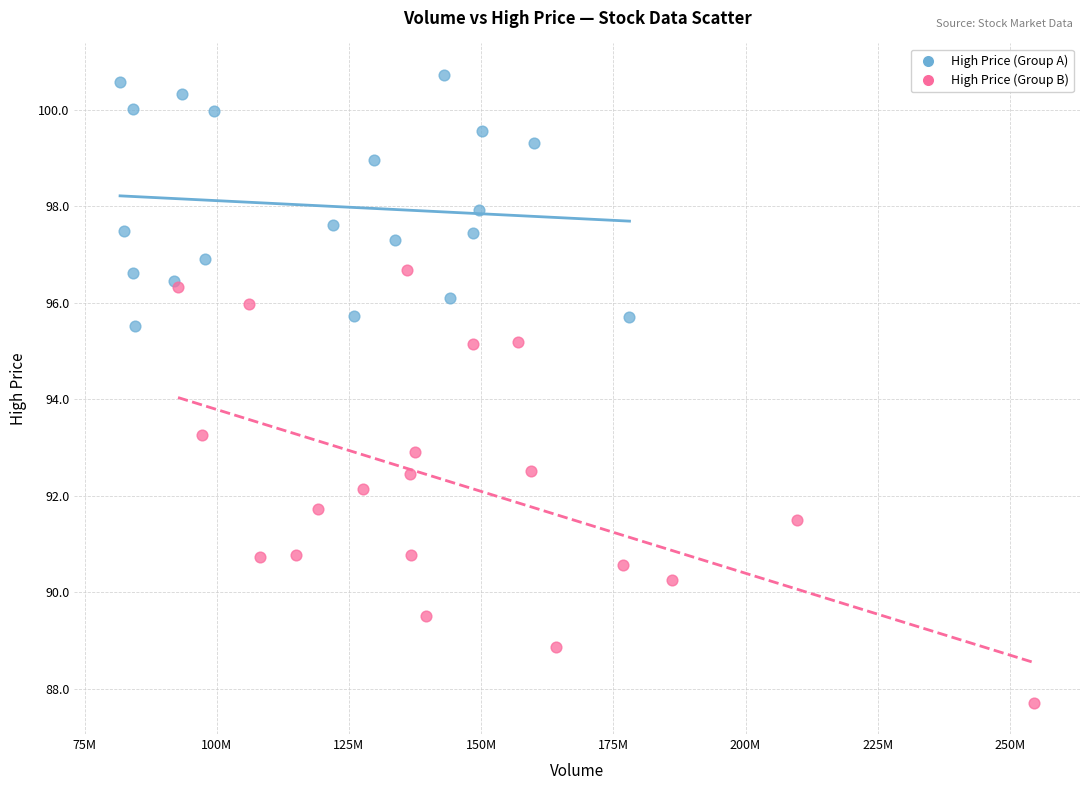

Which series reaches the maximum Y coordinate?

High Price (Group A)